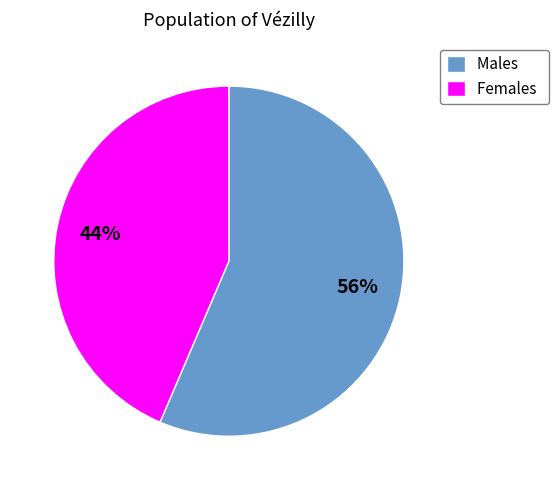

Rank the categories by value from highest to lowest.

Males, Females